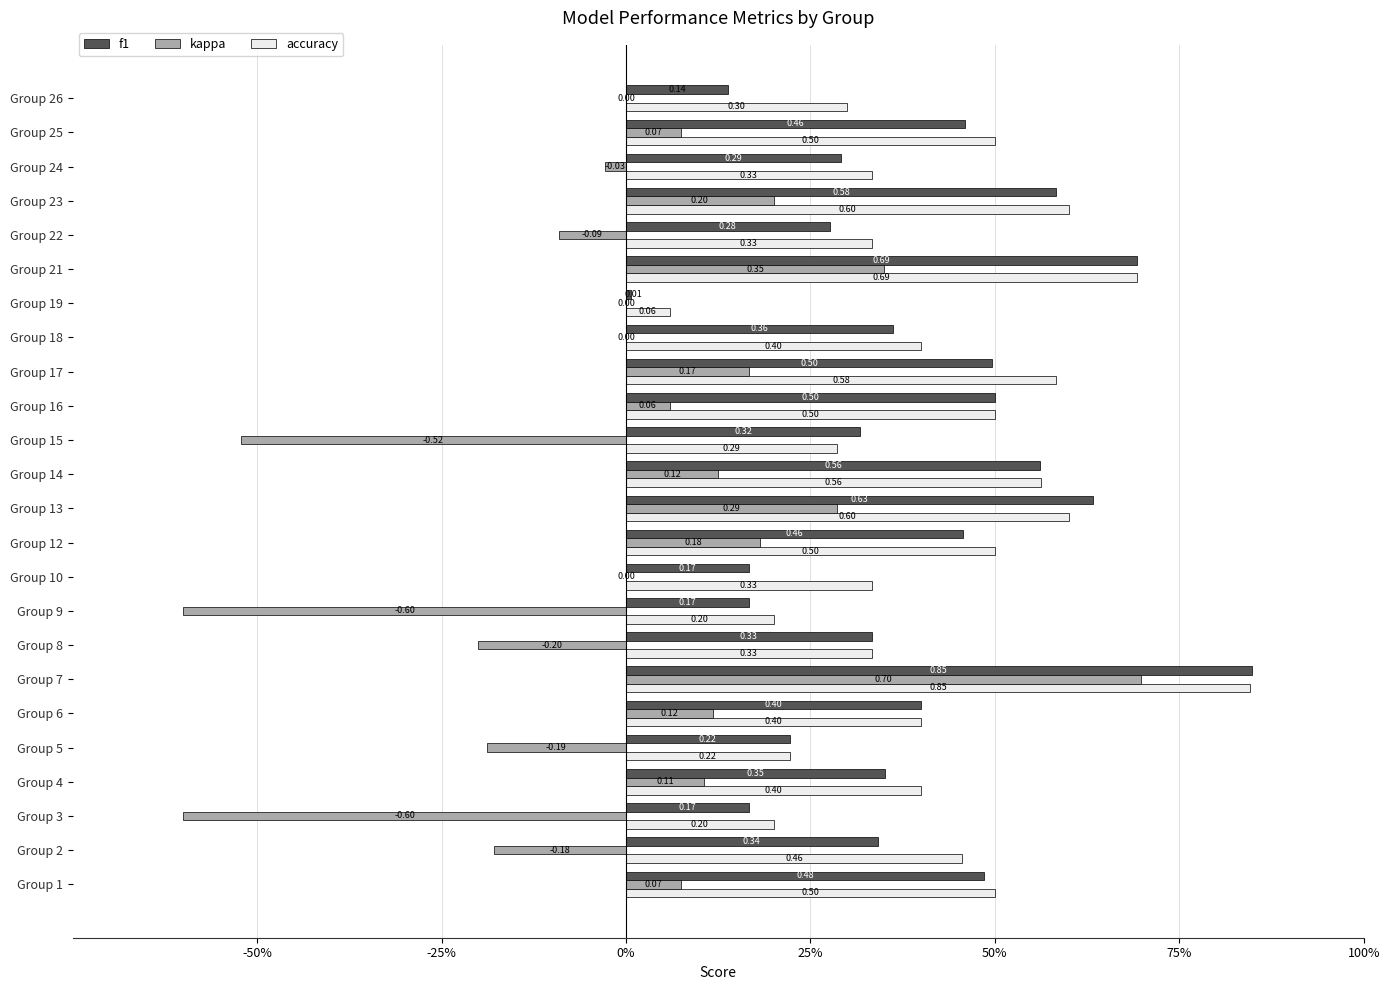

What are all the series names shown in the legend?

f1, kappa, accuracy